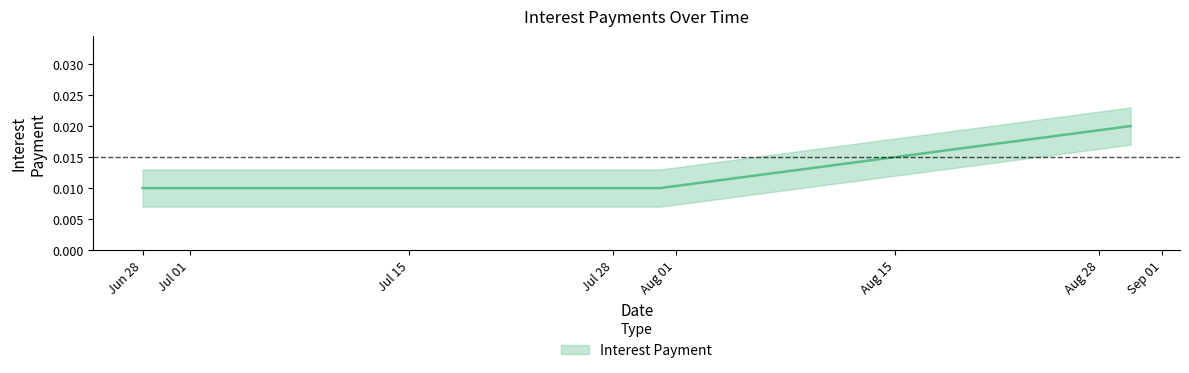

How many lines are shown in the chart?

1